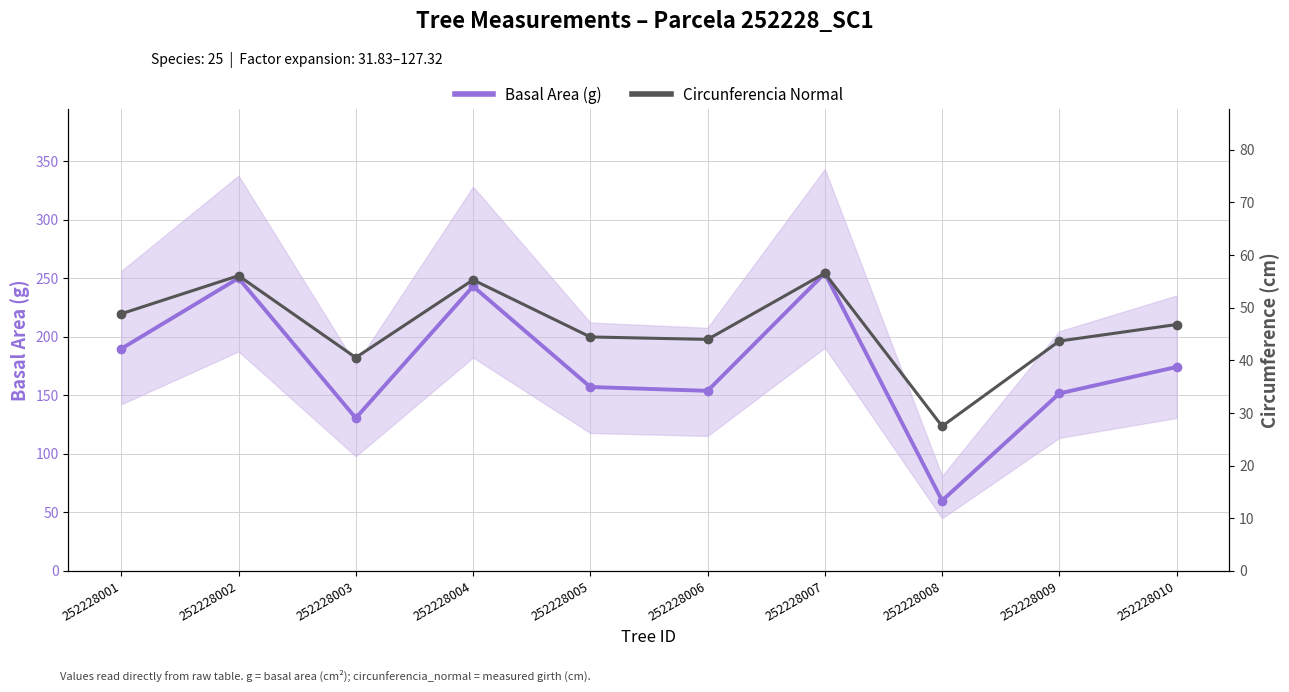

Reading right to left, what are all the values shown in this chart?

Basal Area (g): 174.4	151.8	60.1	254.5	153.9	157.2	243.3	130.7	250.2	189.9
Circunferencia Normal: 46.8	43.7	27.5	56.5	44.0	44.5	55.3	40.5	56.1	48.9